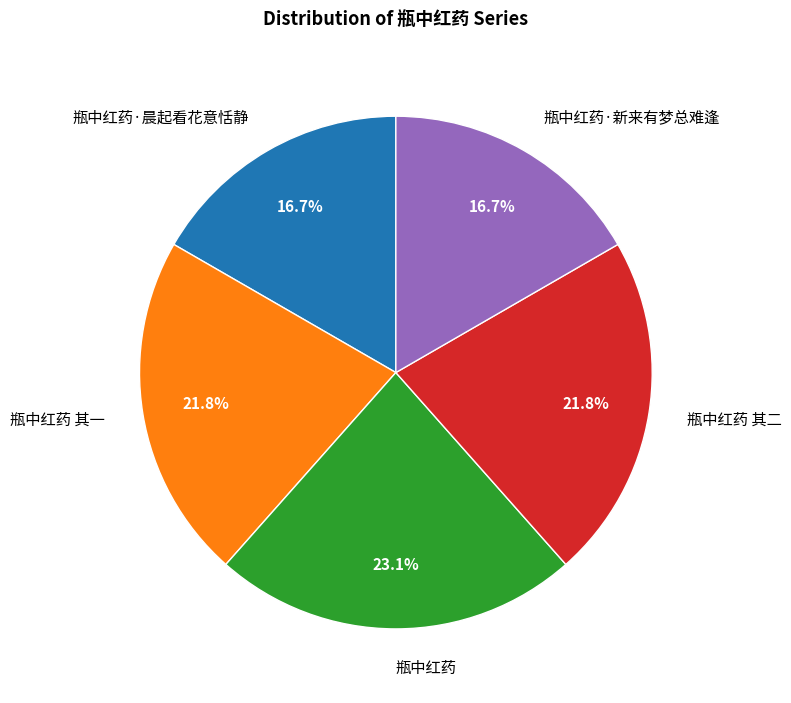

Which category has the biggest portion of the pie?

瓶中红药